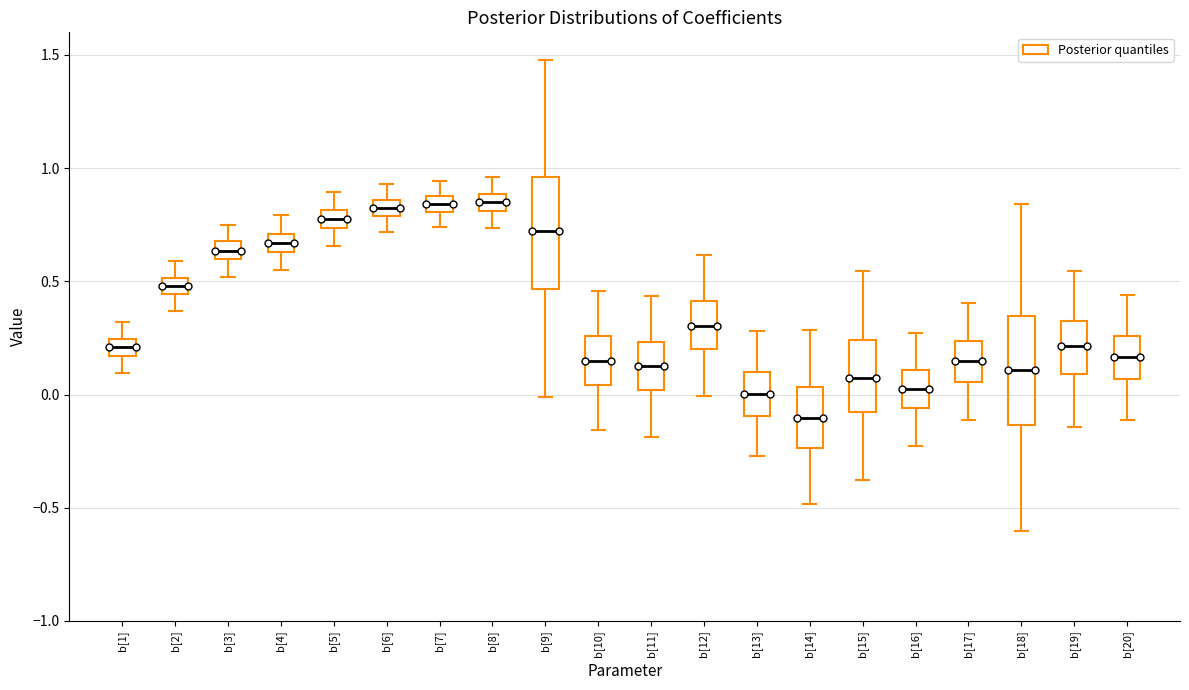

Where is the lower edge of the box for b[17] on the y-axis? The values are not printed on the chart, so give them approximately, as read against the axis.

0.05